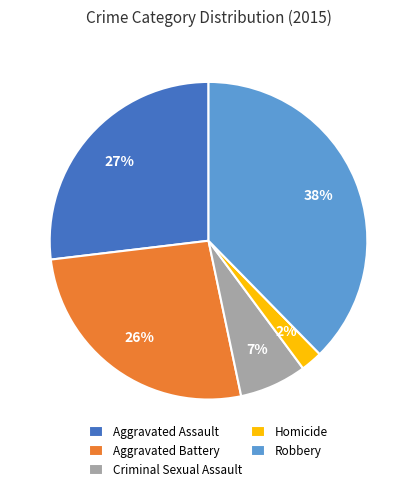

Combined, do Criminal Sexual Assault and Aggravated Battery account for over 50%?

No